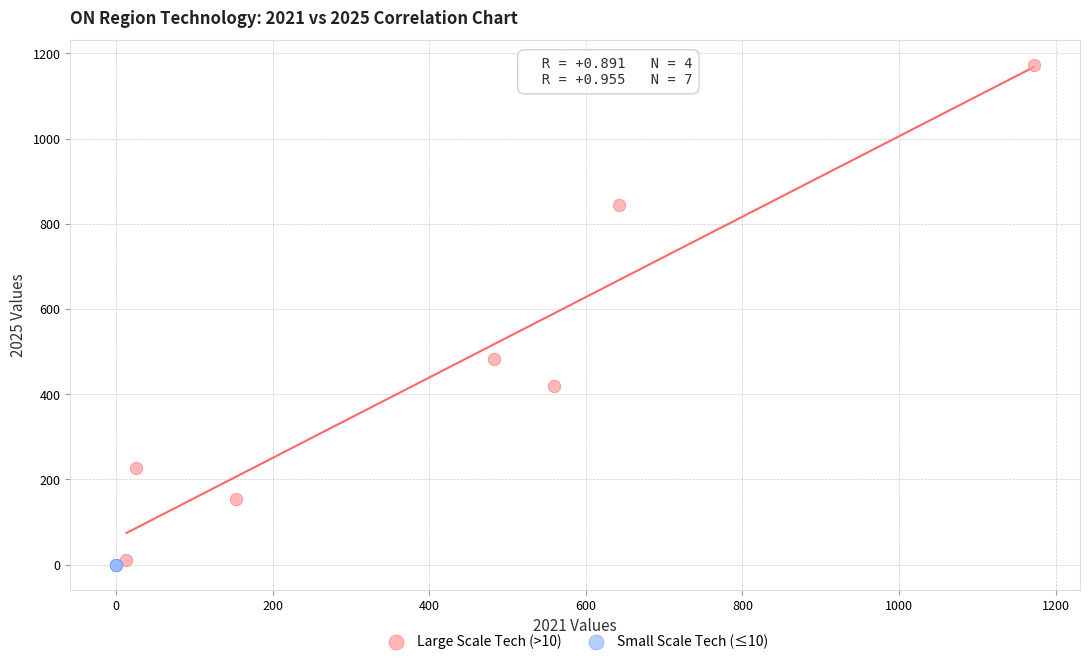

Which series contains the highest Y value?

Large Scale Tech (>10)